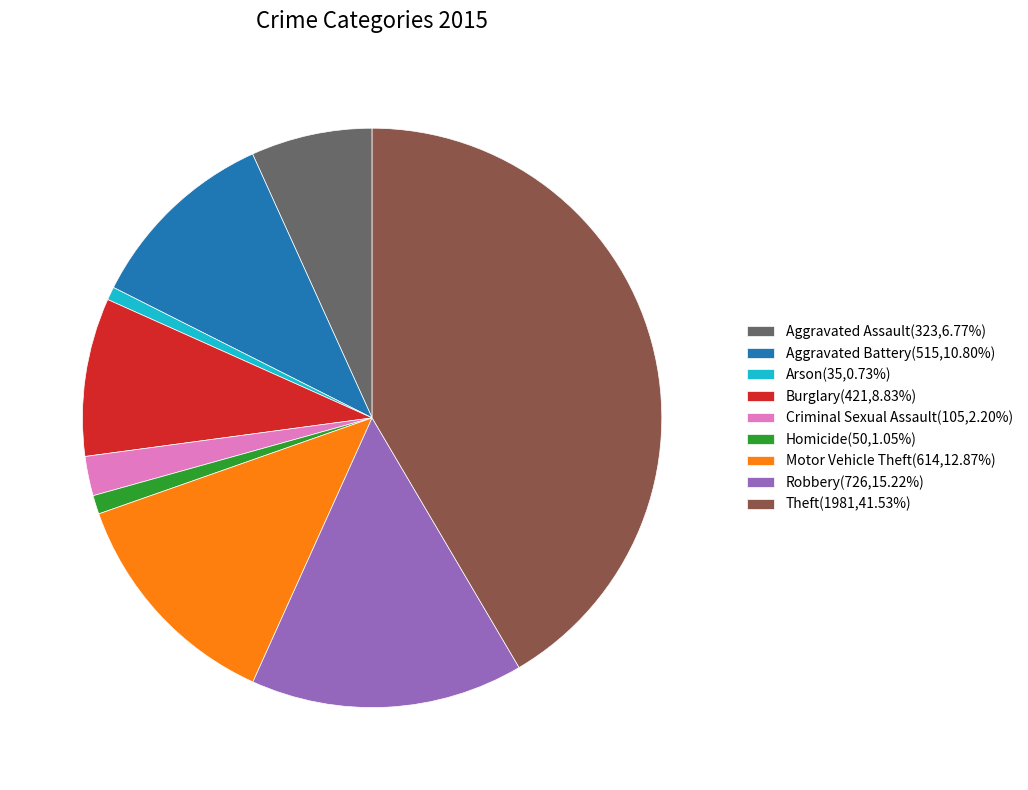

How many slices are in this pie chart?

9